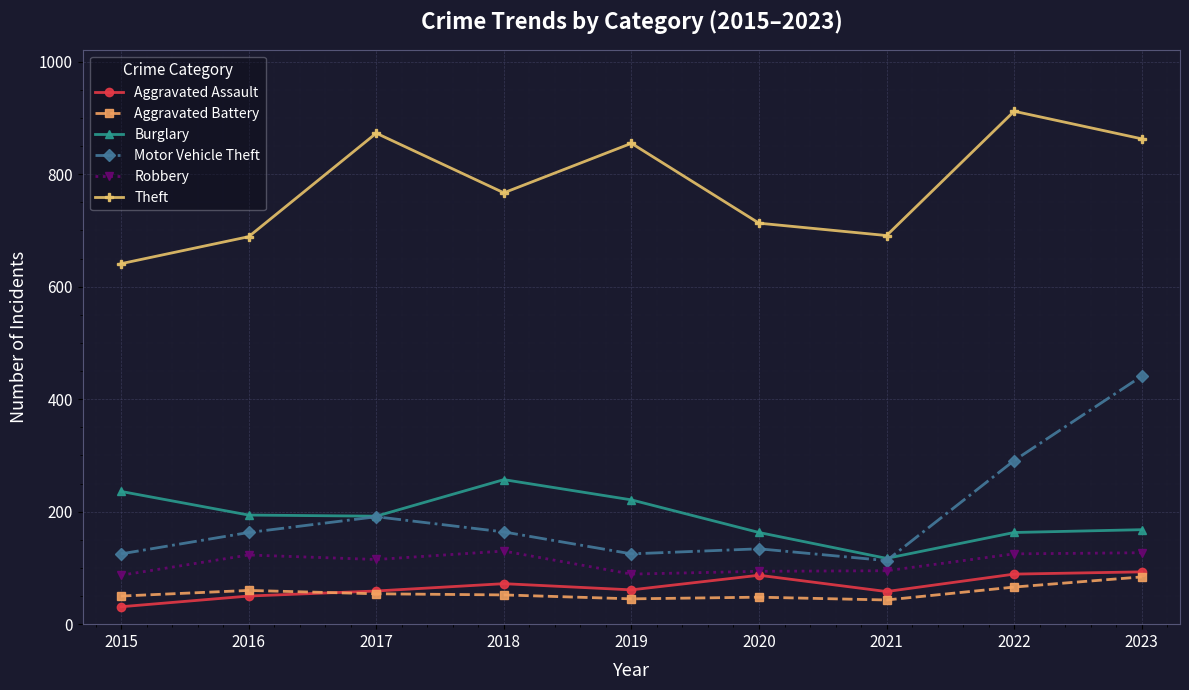

Between 2018 and 2022, which series saw the biggest shift?

Theft